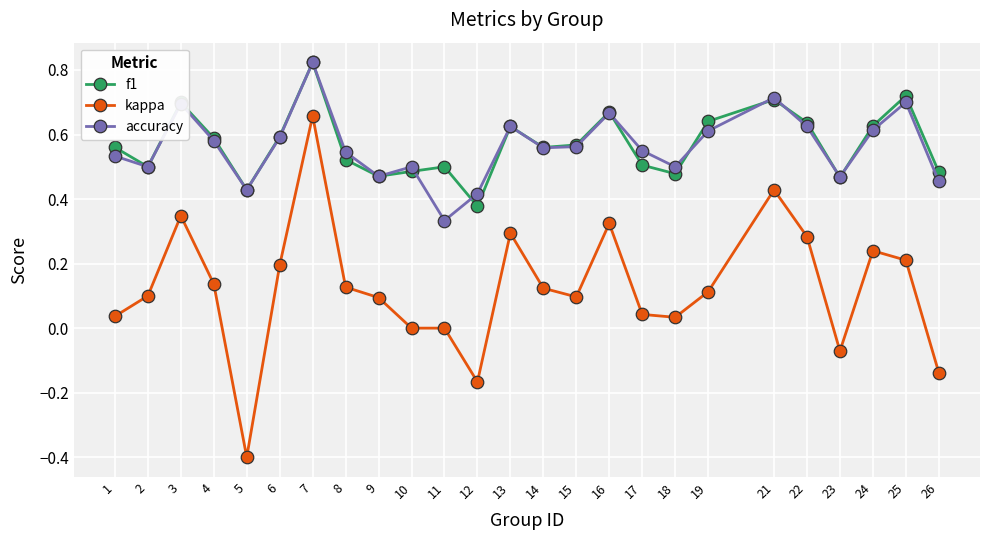

Which series has the largest range (max minus min)?

kappa